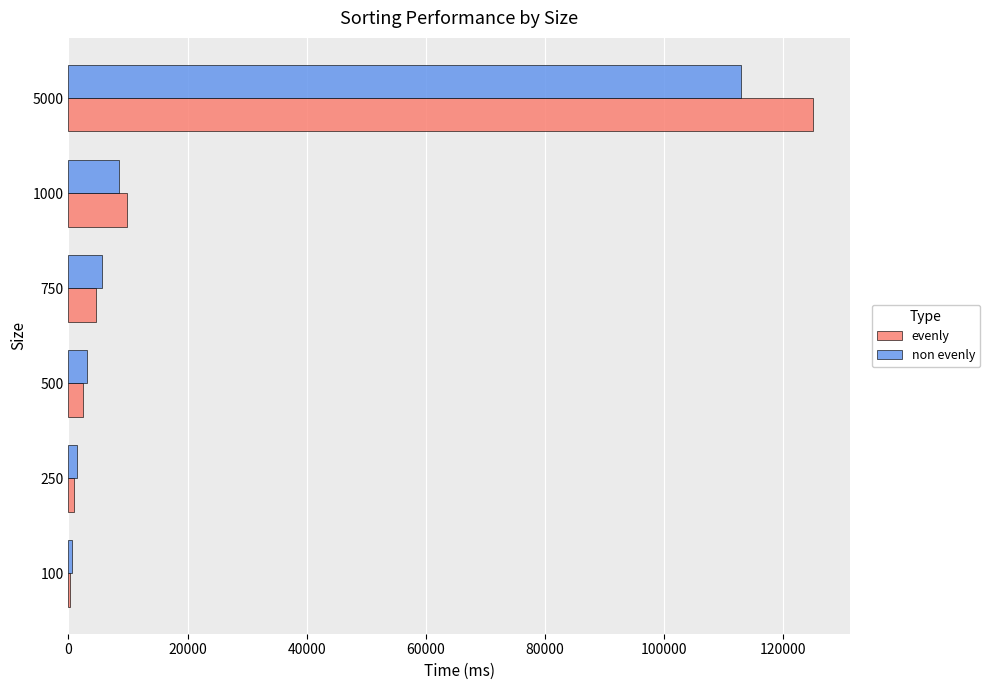

Is it true that non evenly equals 75527 at 5000?

False